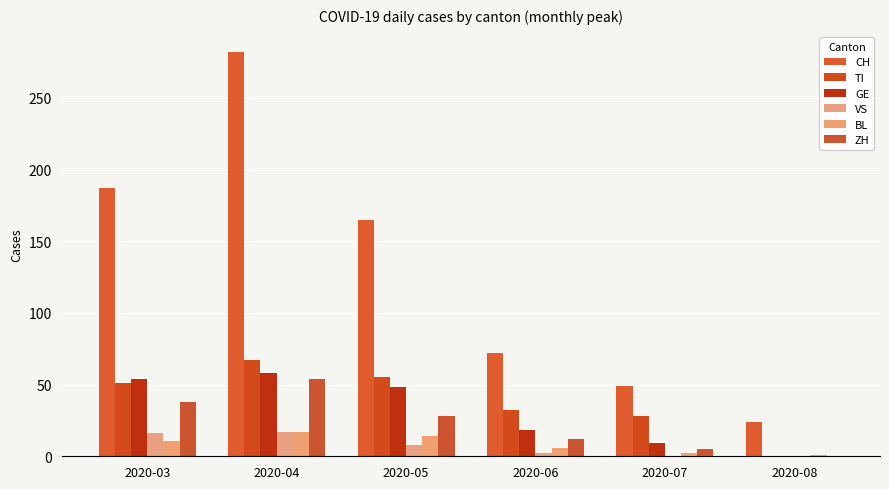

At which label is GE closest to 29?

2020-06